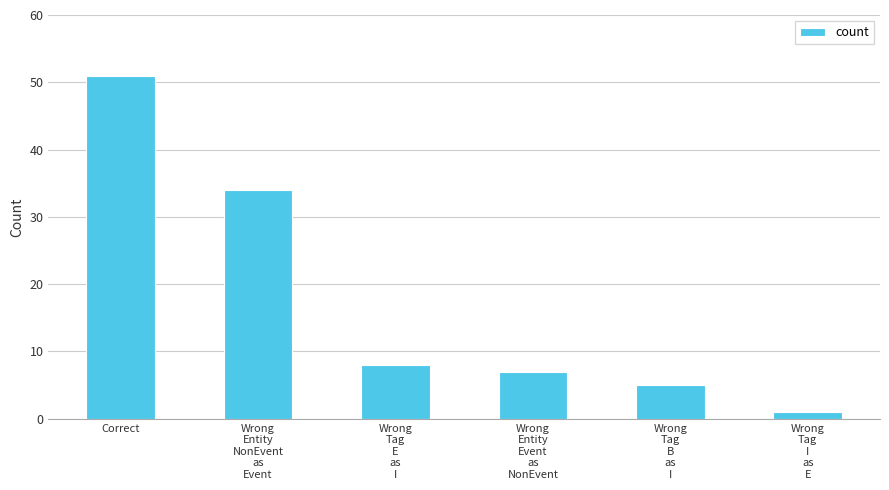

At which label does the data first exceed 8?

Correct